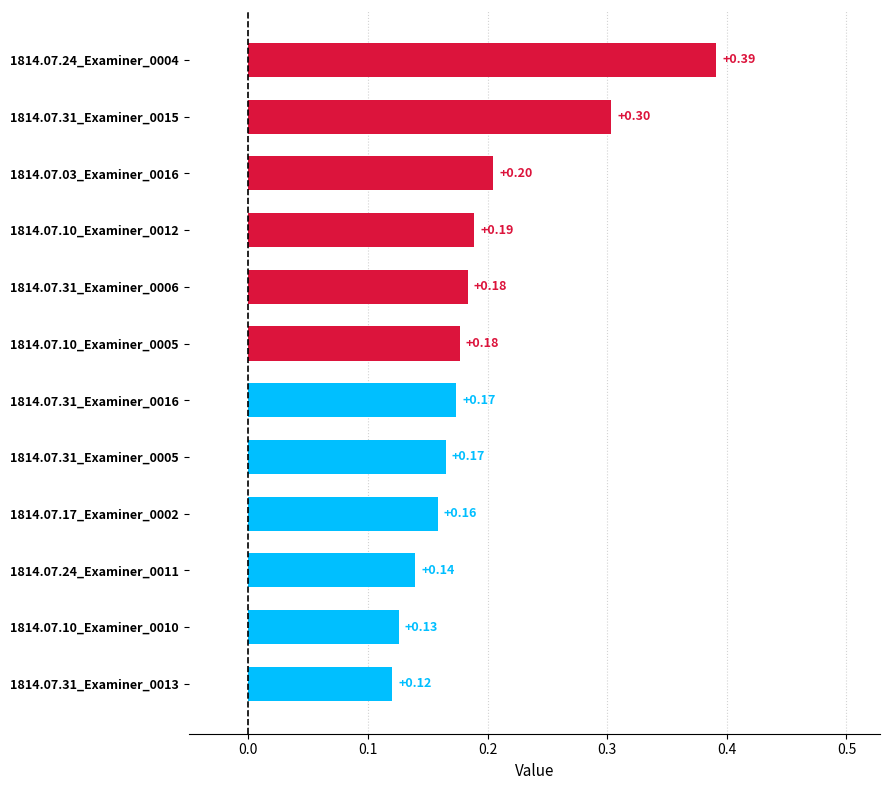

Between 1814.07.31_Examiner_0013 and 1814.07.31_Examiner_0016, which is larger?

1814.07.31_Examiner_0016